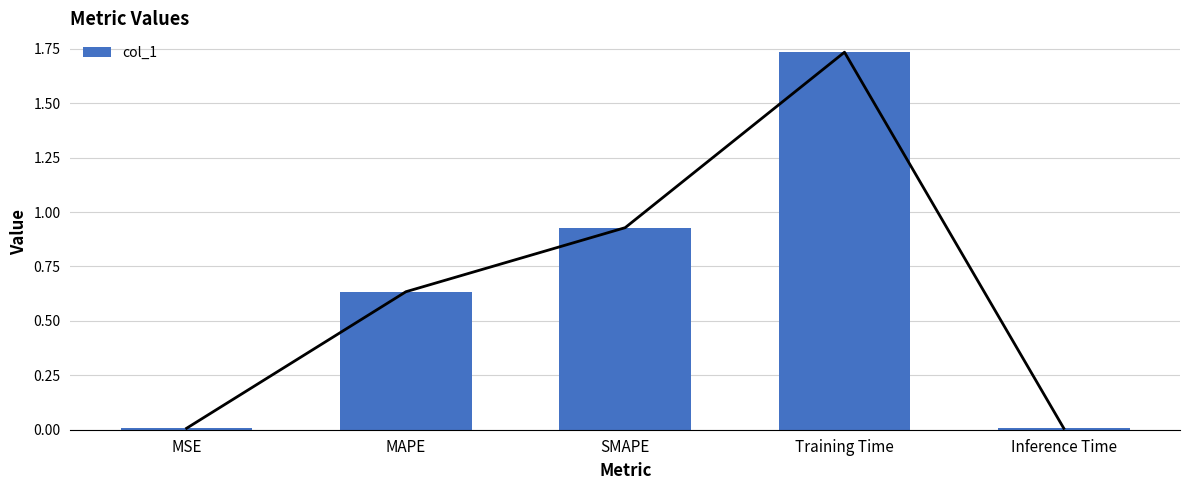

What is the greatest value displayed?

1.7